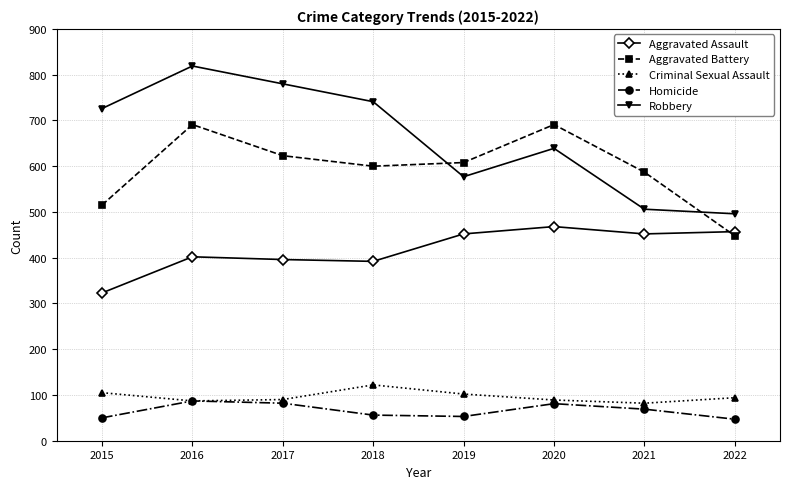

What is the sum of all Homicide values?

525